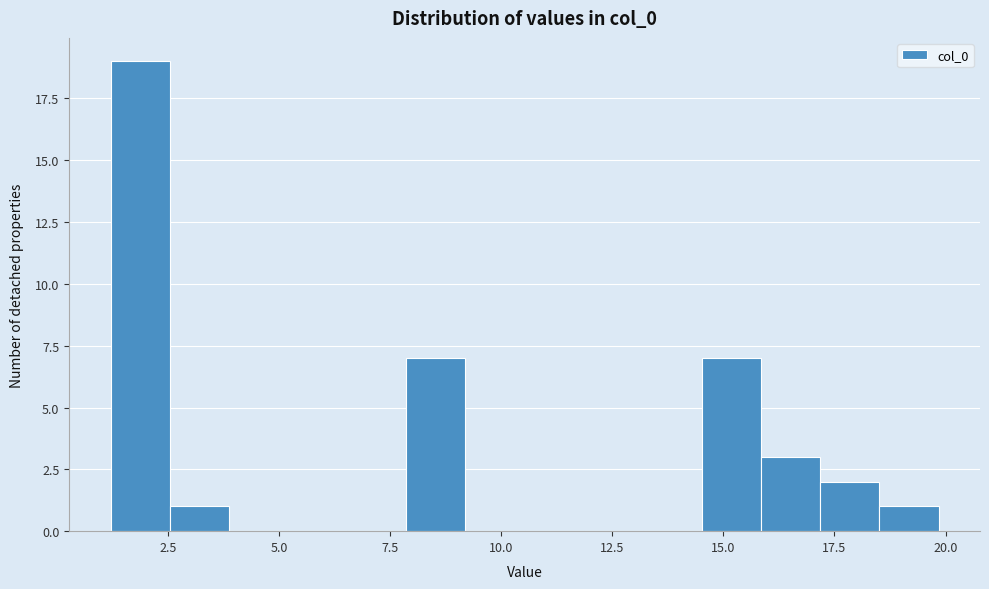

Read against the x-axis, roughly where is the centre of the tallest bar?

2.0